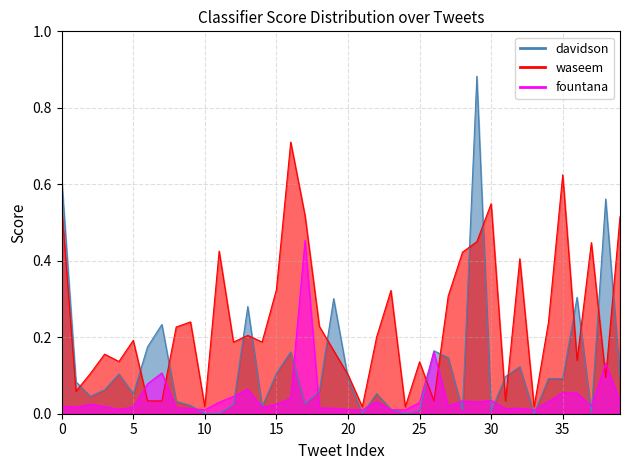

Which label corresponds to the largest value in the chart?

29